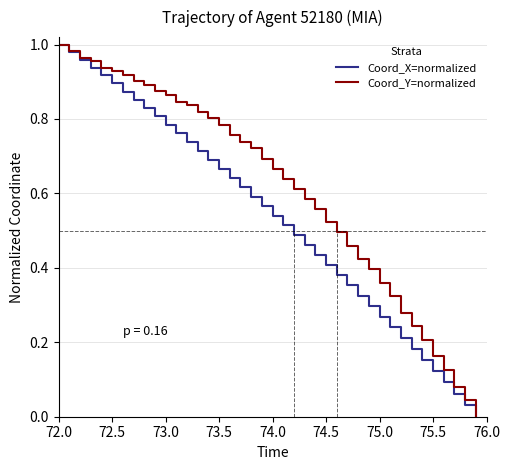

True or false: Coord_X=normalized has more than 1 interior local peaks.

False